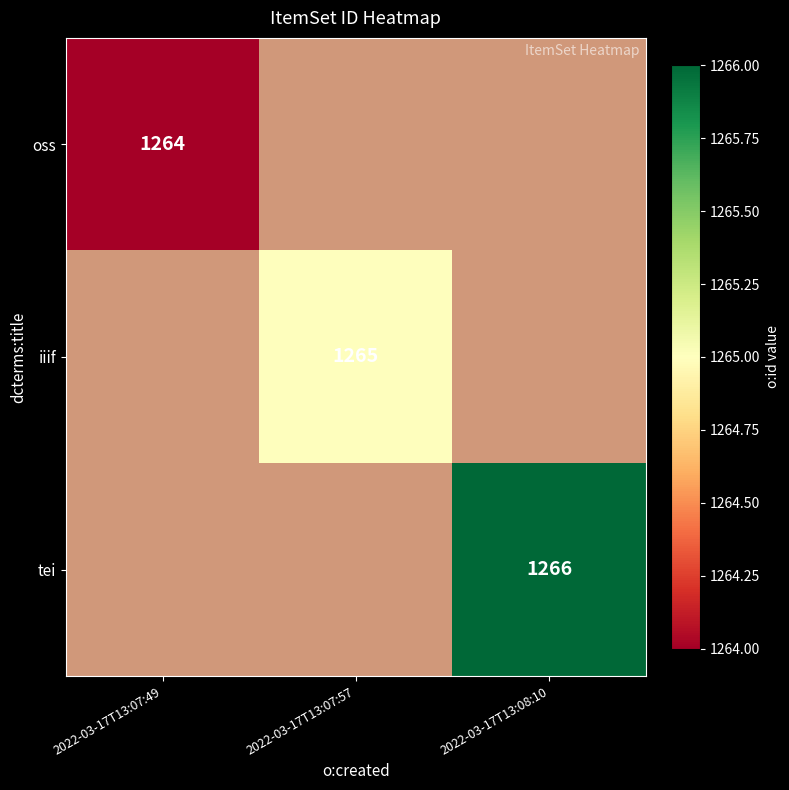

Rank the series by their maximum value, from lowest to highest.

oss, iiif, tei